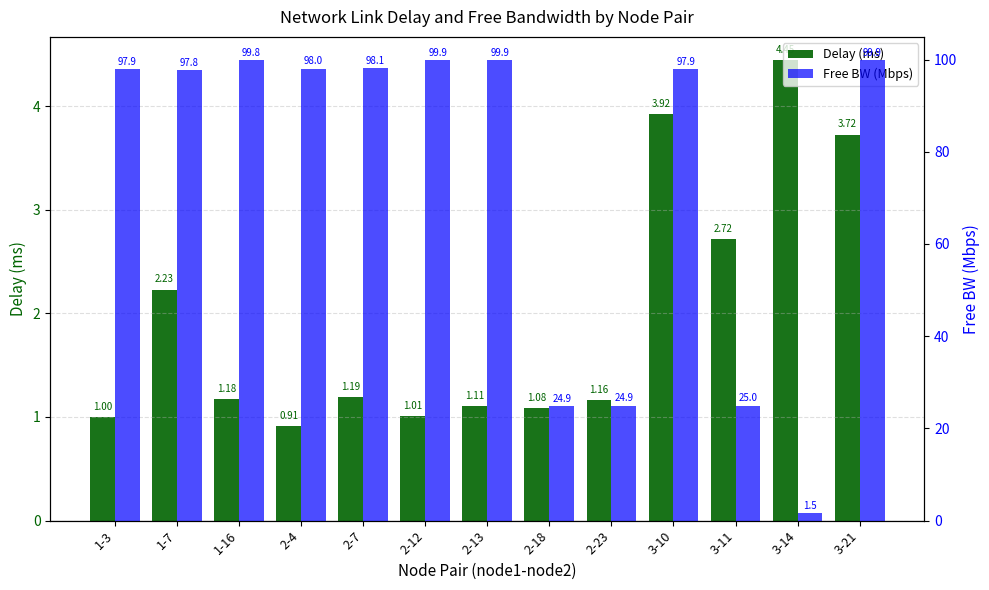

What is the average value of the Free BW (Mbps) series?

74.3